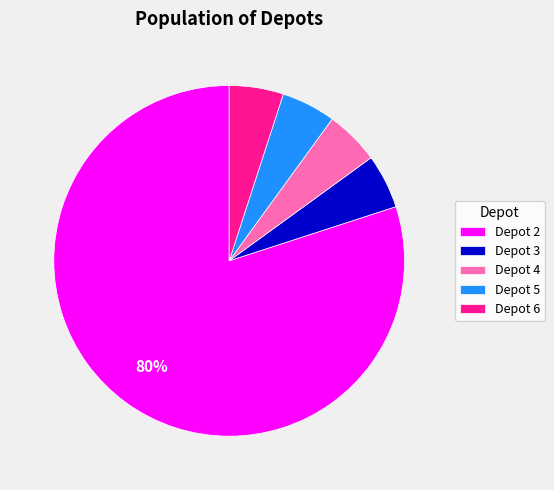

Which category has the biggest portion of the pie?

Depot 2